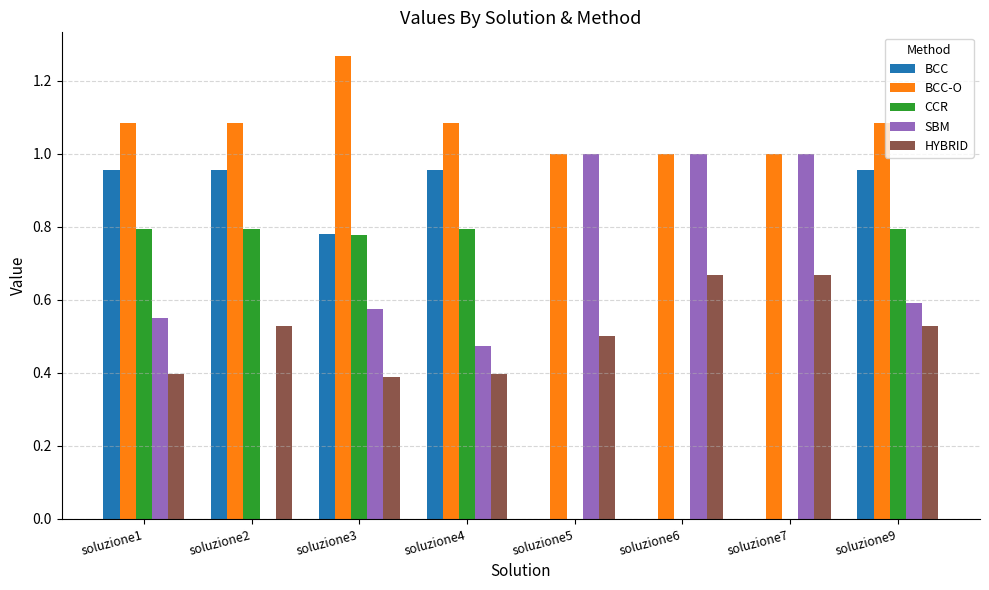

What is the sum of all BCC-O values?

8.6